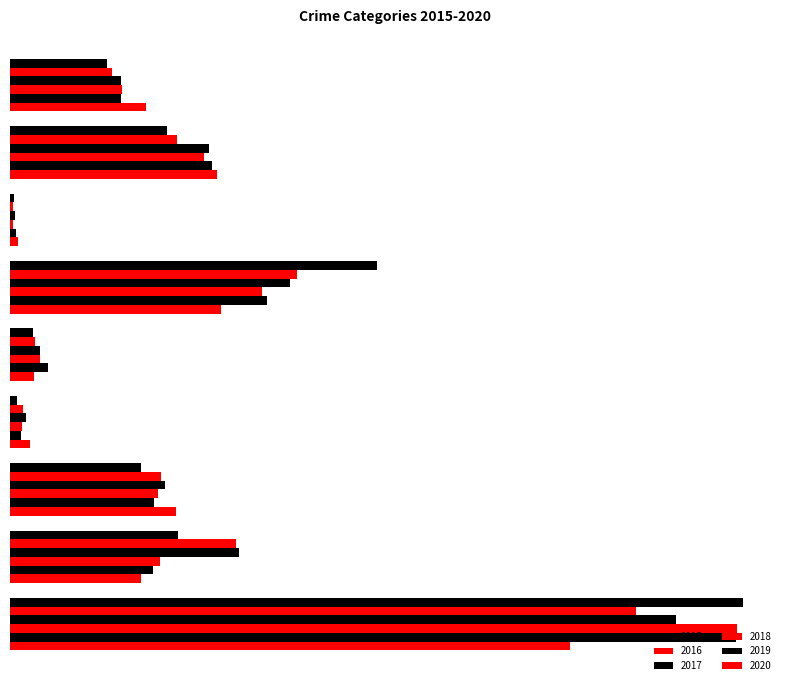

What is the total value across all series at Criminal Sexual Assault?

342